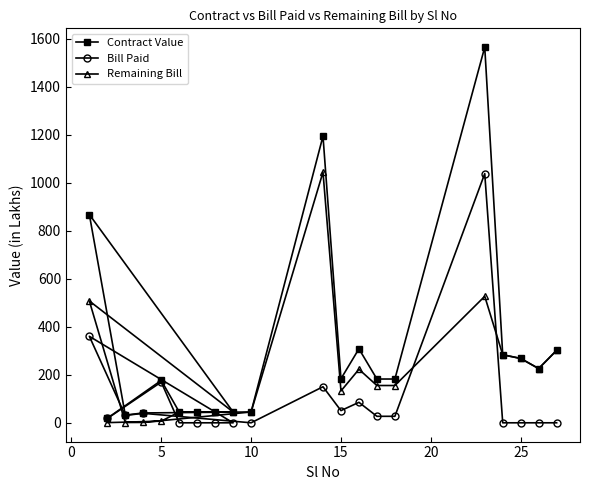

True or false: Remaining Bill has more than 1 points higher than both neighbors.

True